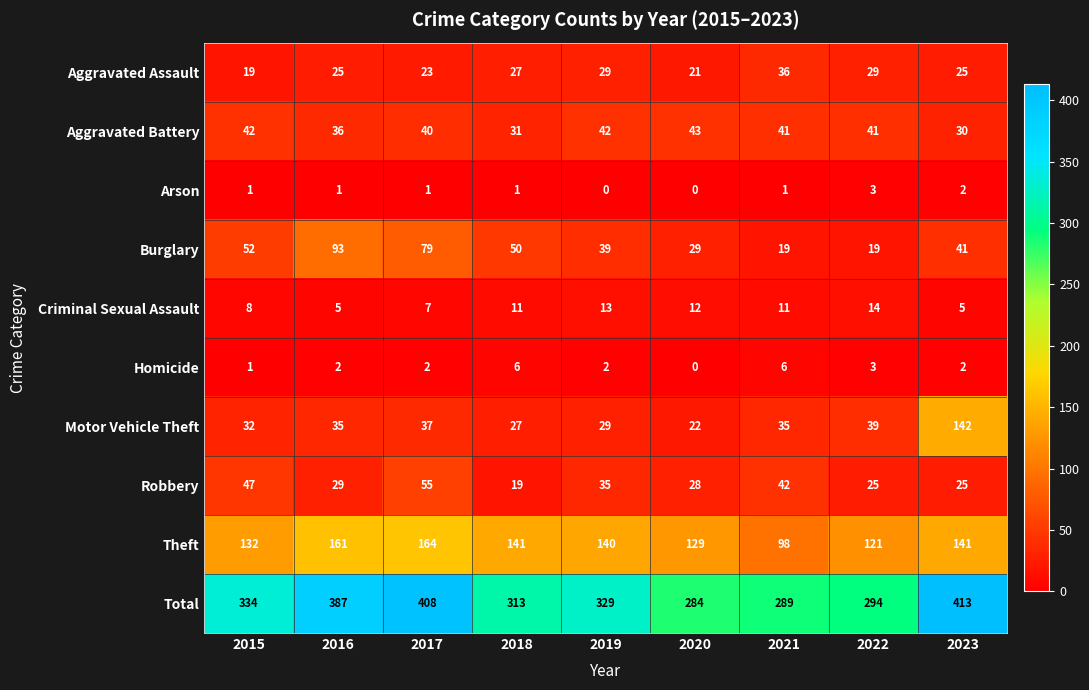

True or false: Motor Vehicle Theft has a value of 22 at 2015.

False